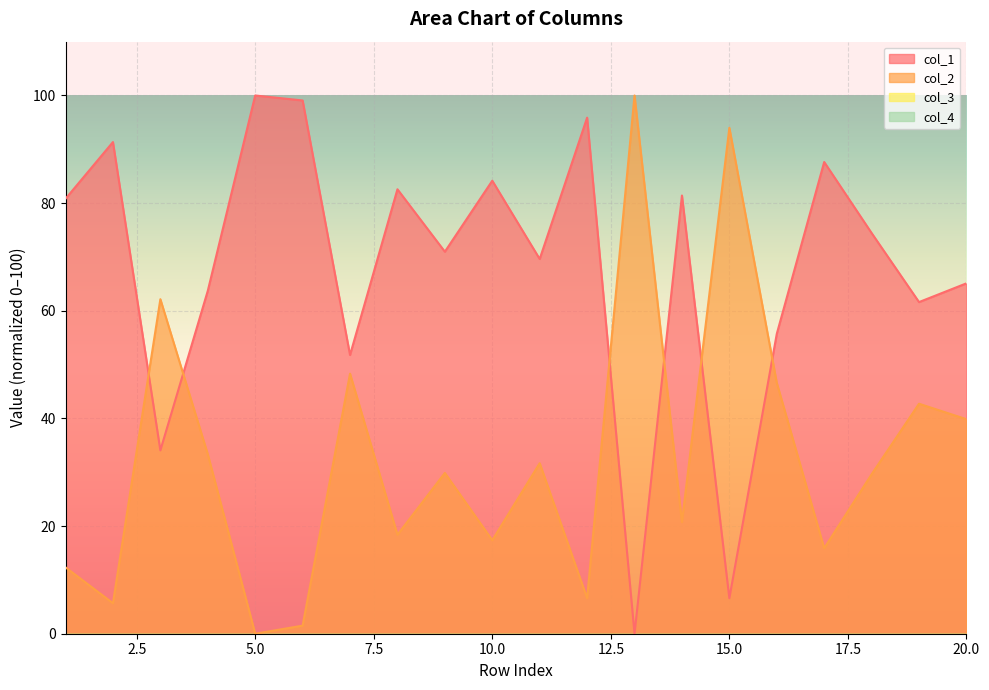

What is the value of the col_2 point at the 18th from the left?

29.6